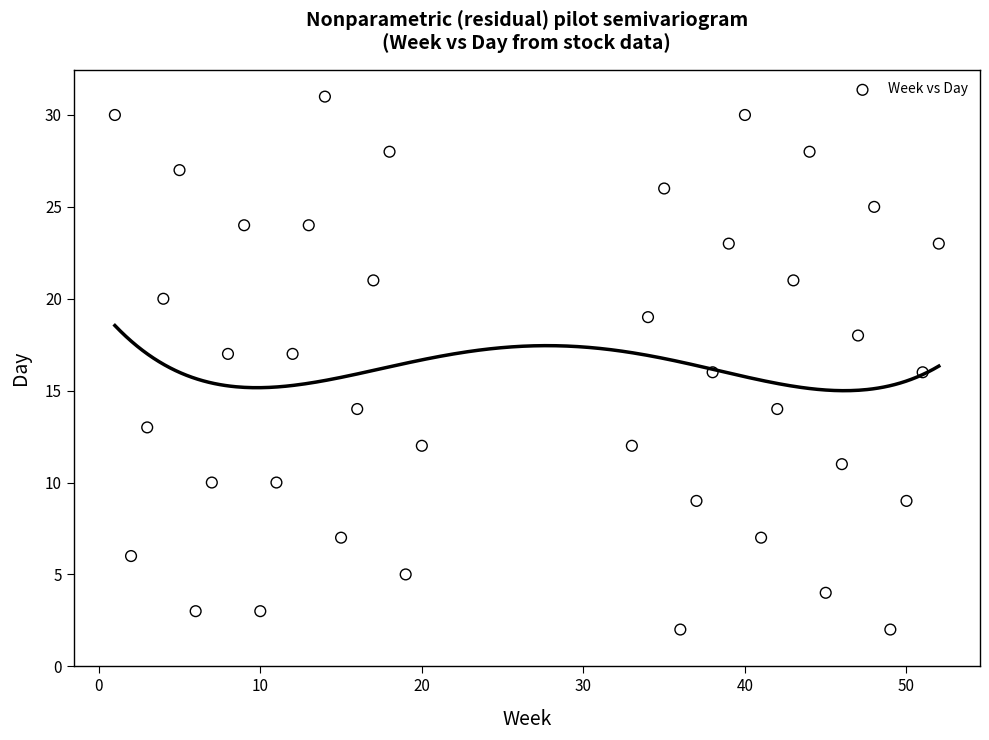

What is the range of X values (max minus min)?

51